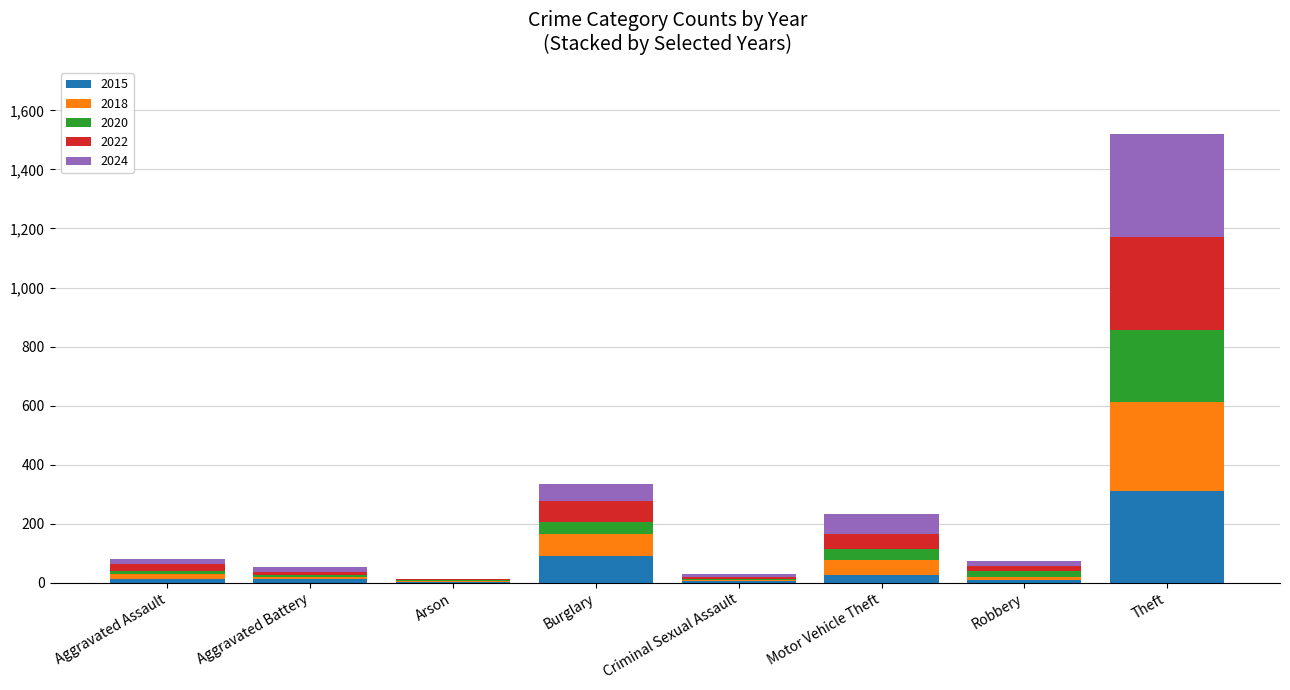

What is the highest value of the 2015 series?

311